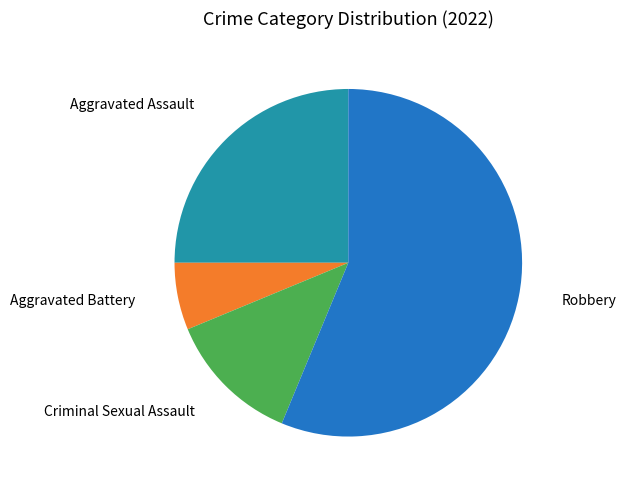

Does any single category account for the majority?

Yes